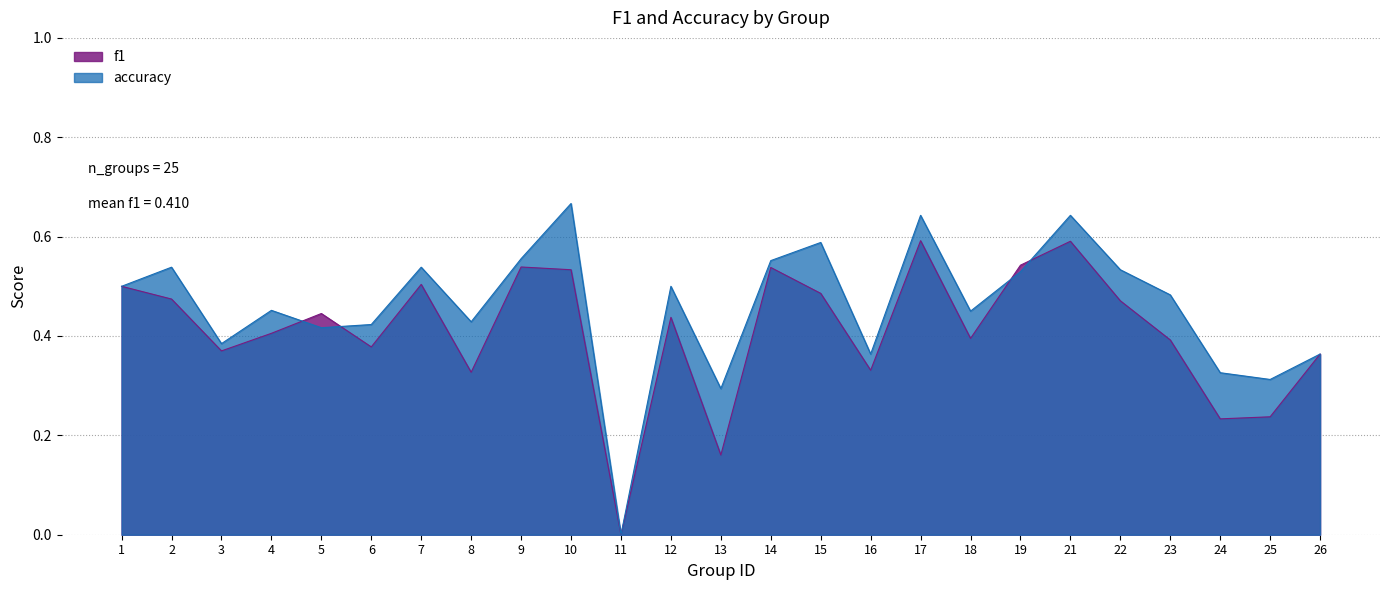

How many values in f1 are above zero?

24